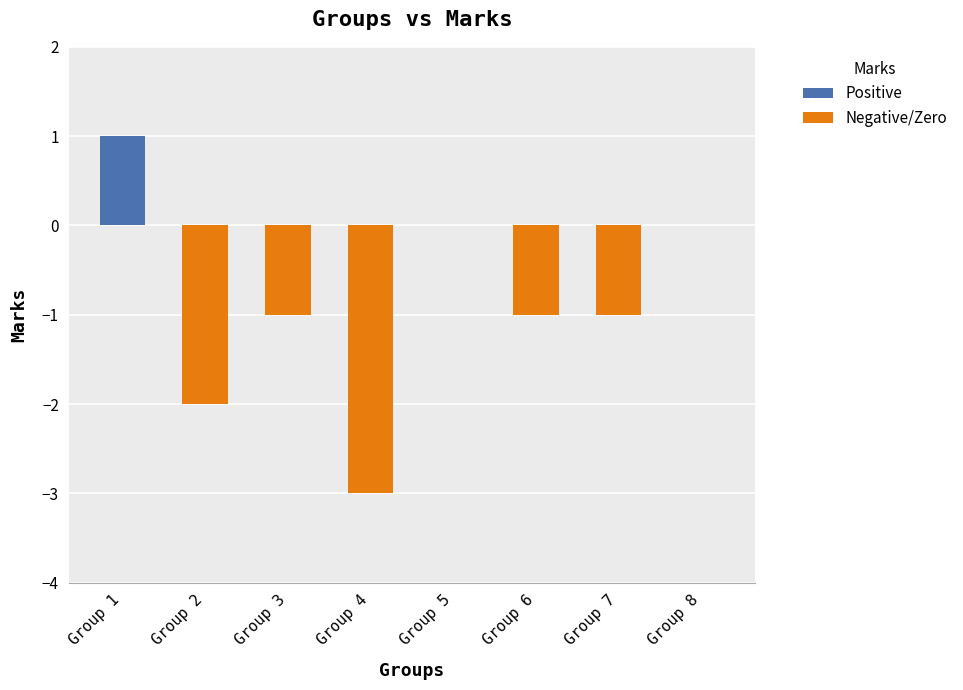

Reading left to right, what are all the values shown in this chart?

Group 1=1	Group 2=-2	Group 3=-1	Group 4=-3	Group 5=0	Group 6=-1	Group 7=-1	Group 8=0